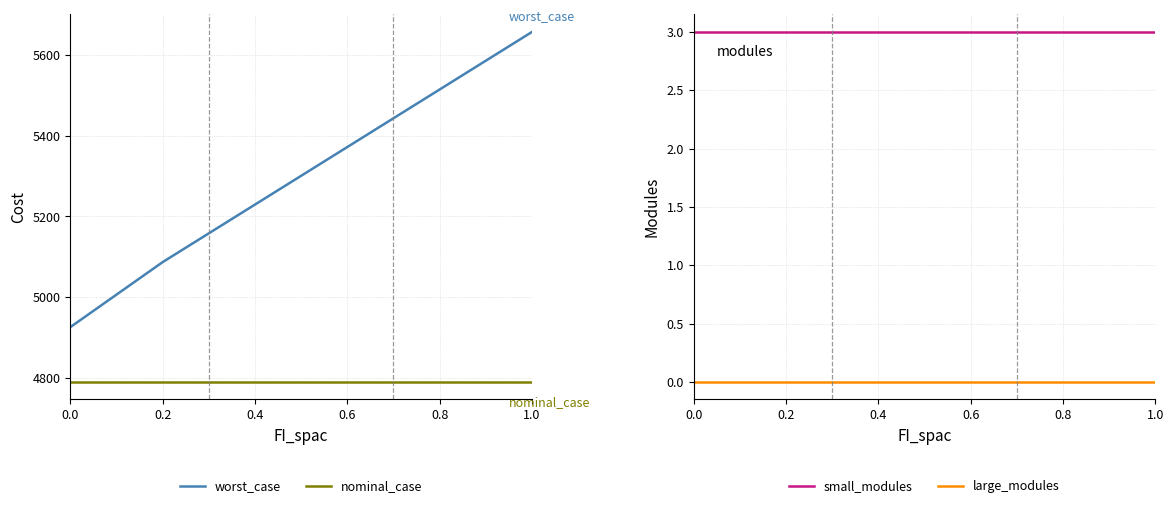

List the series in order of their peak value, lowest first.

large_modules, small_modules, nominal_case, worst_case